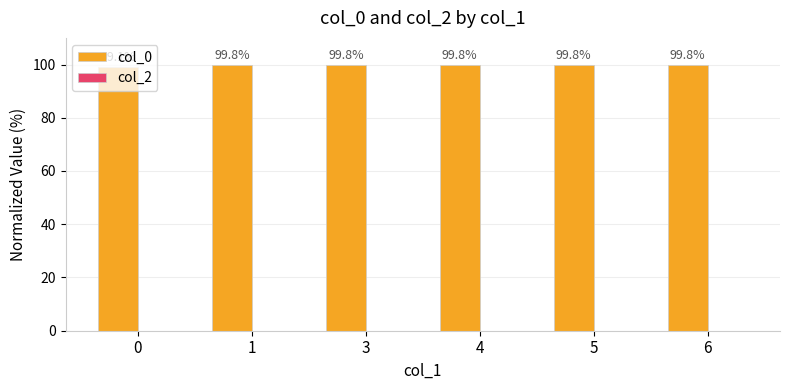

Does the chart contain any negative values?

No